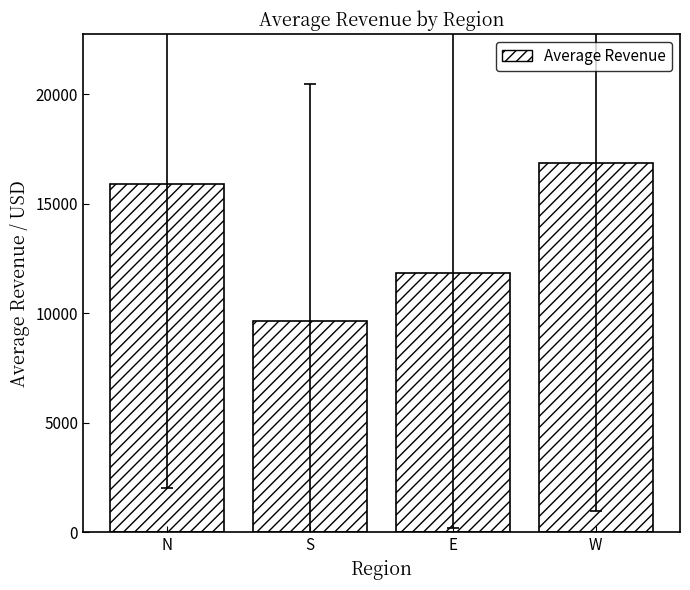

What is the change in value from N to E?

-4035.1